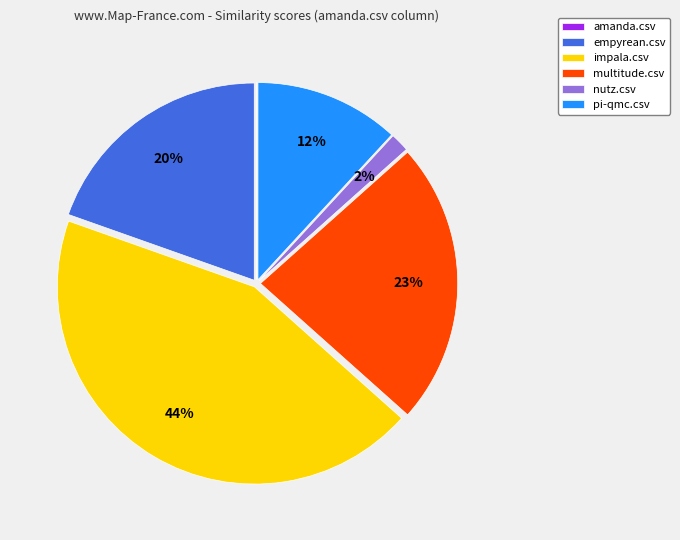

Does any single category account for the majority?

No